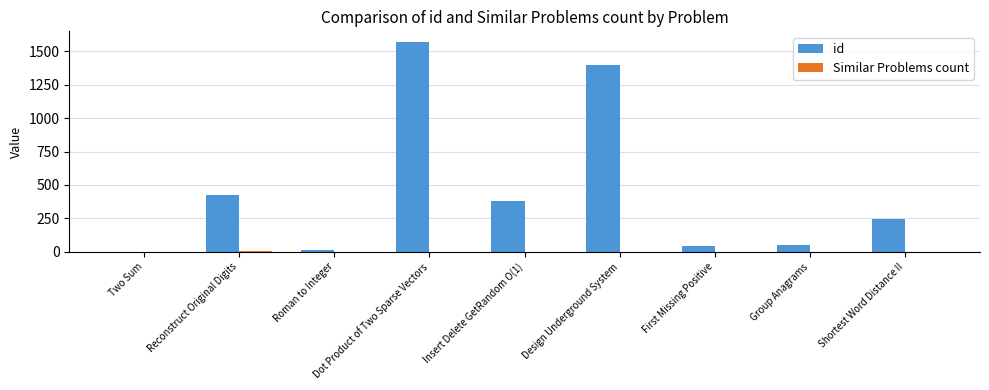

Where is id nearest to the value 785?

Reconstruct Original Digits